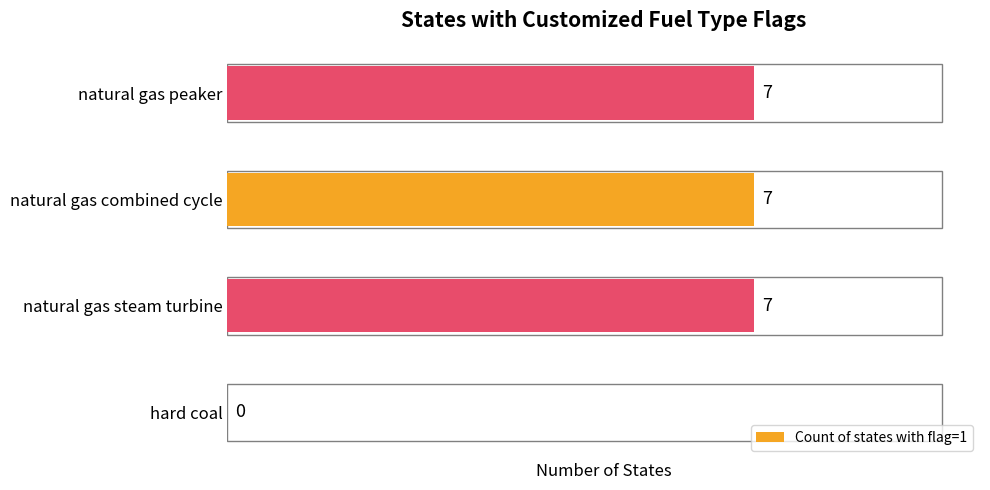

Count the values in the range 7 to 8.

3